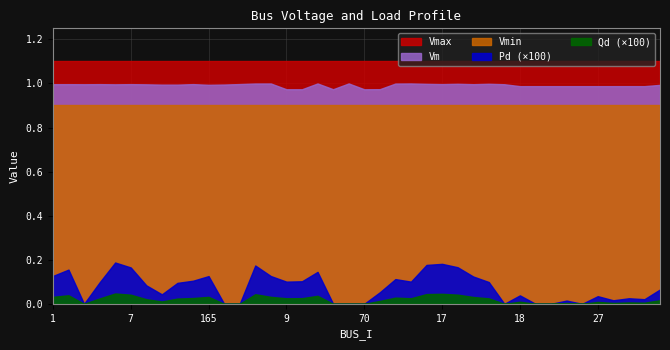

At which category does Pd reach its first local valley?

3